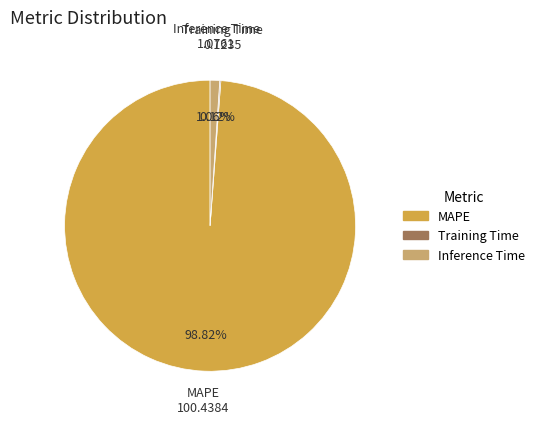

What is the largest slice in the pie chart?

MAPE